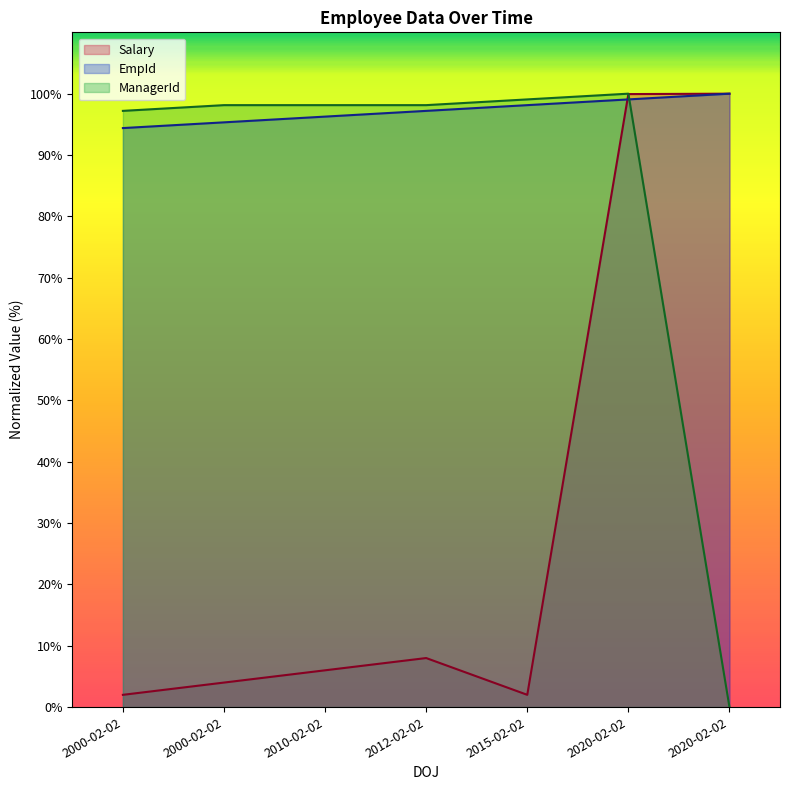

What is the average value of the EmpId series?

97.2